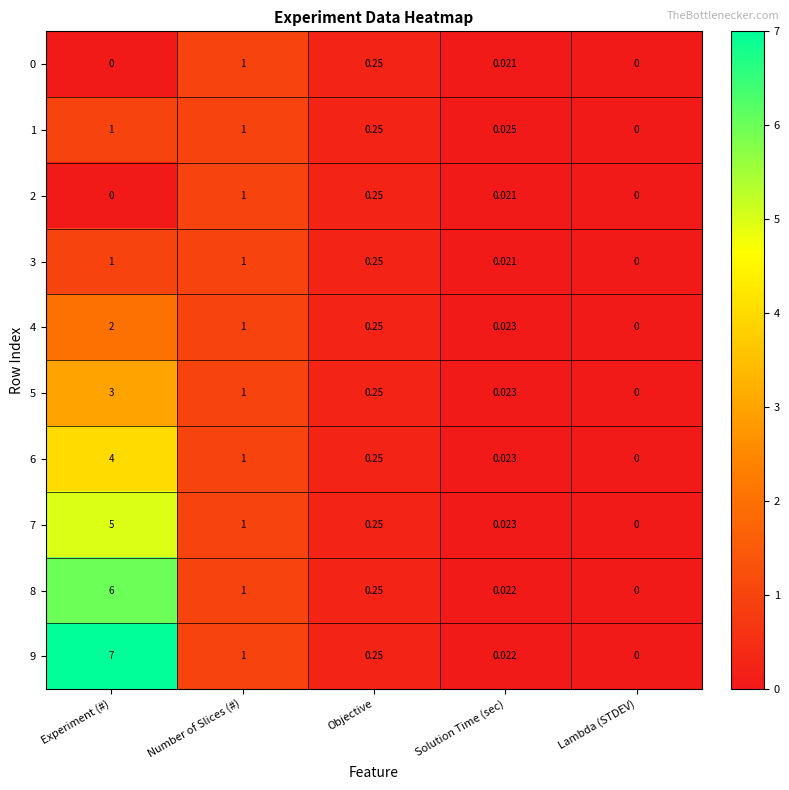

List the labels in order of 9 value, largest first.

Experiment (#), Number of Slices (#), Objective, Solution Time (sec), Lambda (STDEV)